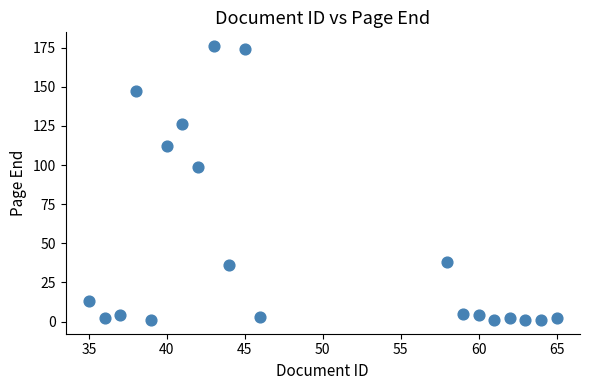

What is the range of Y values (max minus min)?

175